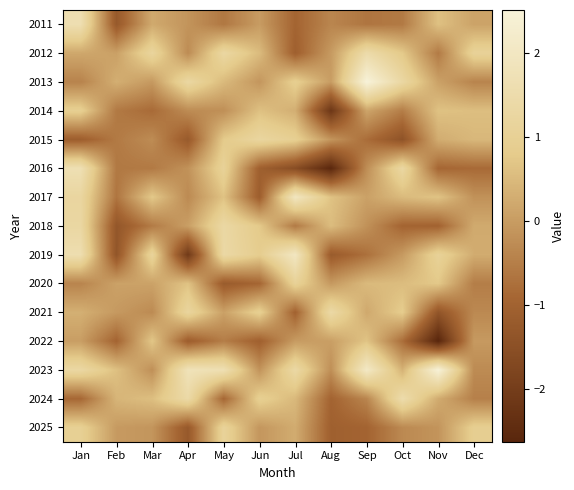

Between Jun and Jul, which is larger?

Jun